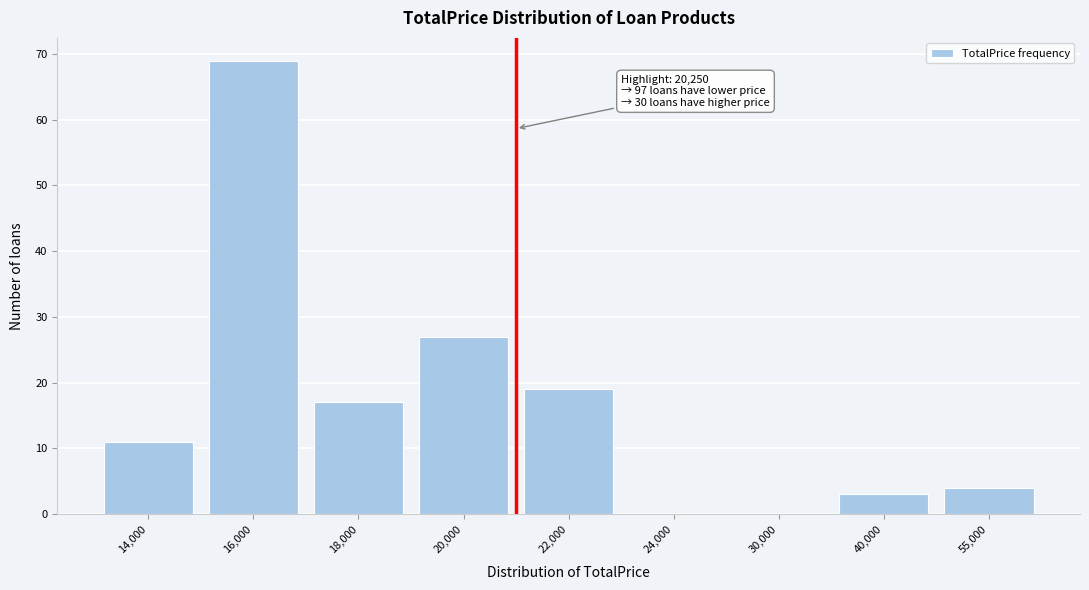

Reading left to right, extract all data points from this chart.

14,000=11	16,000=69	18,000=17	20,000=27	22,000=19	24,000=0	30,000=0	40,000=3	55,000=4